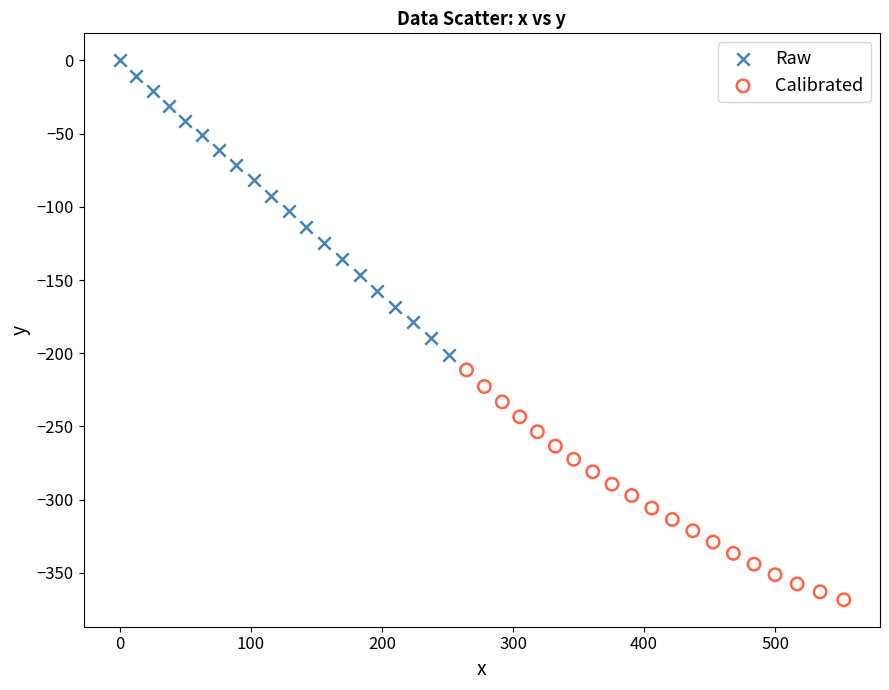

Which series reaches the minimum Y coordinate?

Calibrated